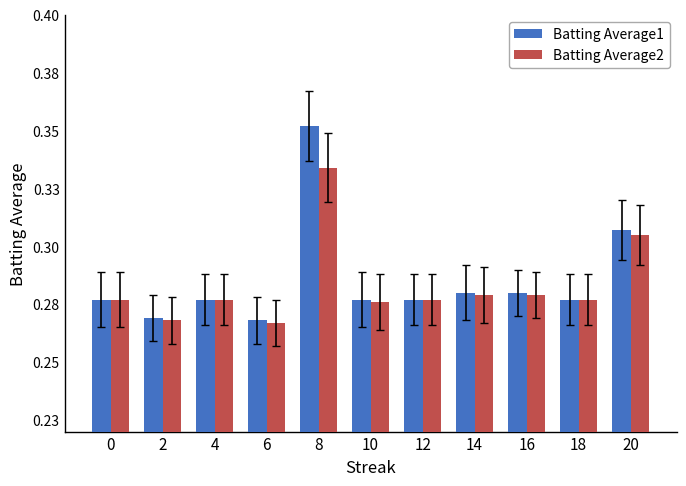

Where is Batting Average2 nearest to the value 0?

6